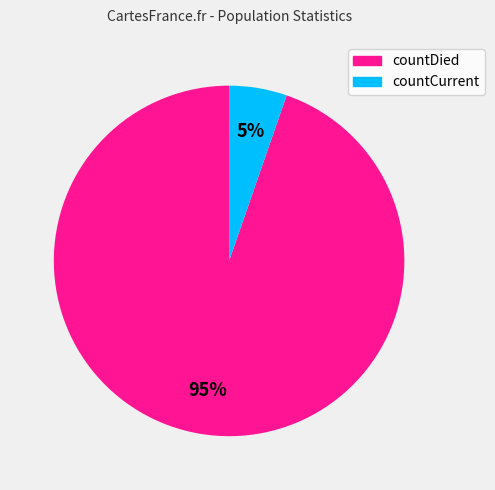

Between countCurrent and countDied, which is larger?

countDied